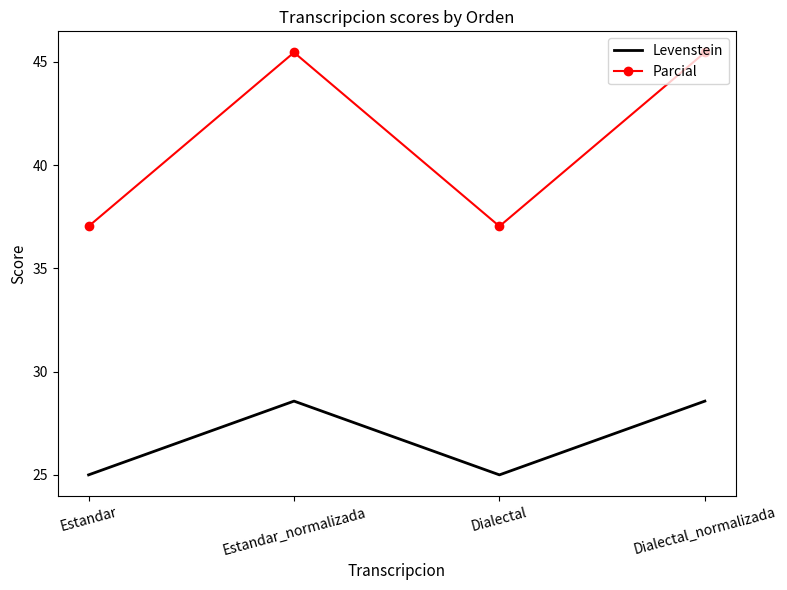

True or false: Levenstein and Parcial cross at least once.

False